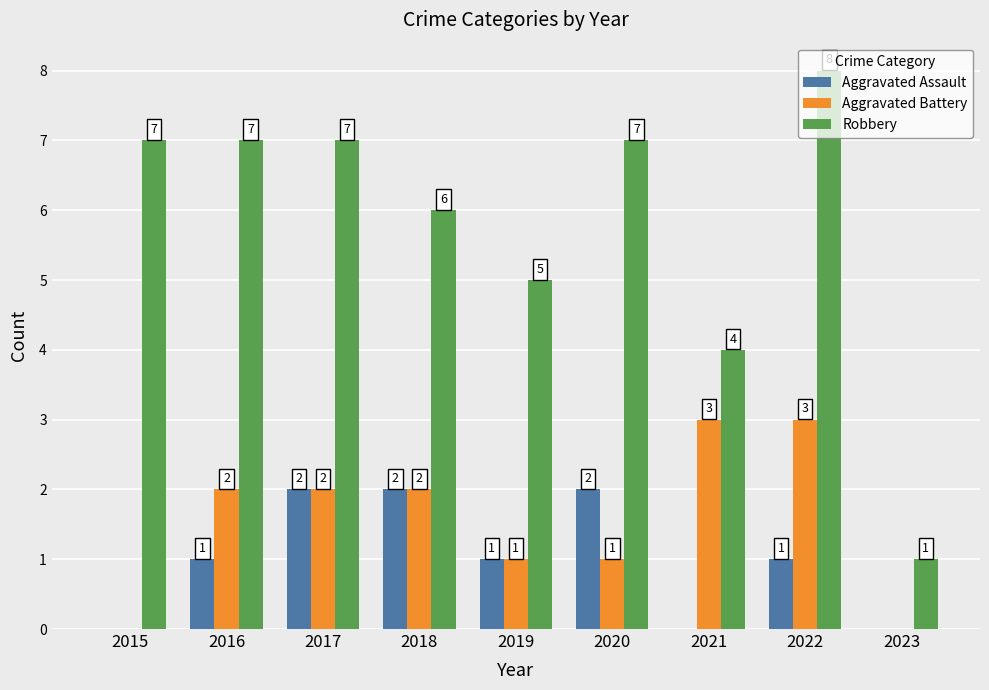

Which series has the widest spread of values?

Robbery